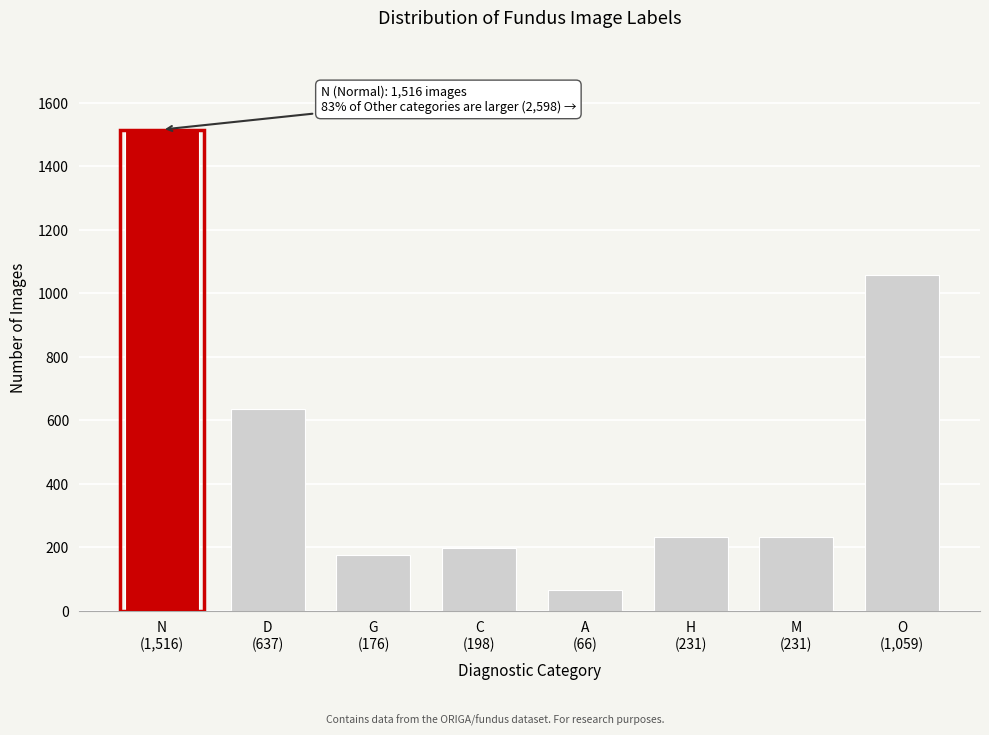

Reading left to right, list all the values displayed in this chart.

1516	637	176	198	66	231	231	1059